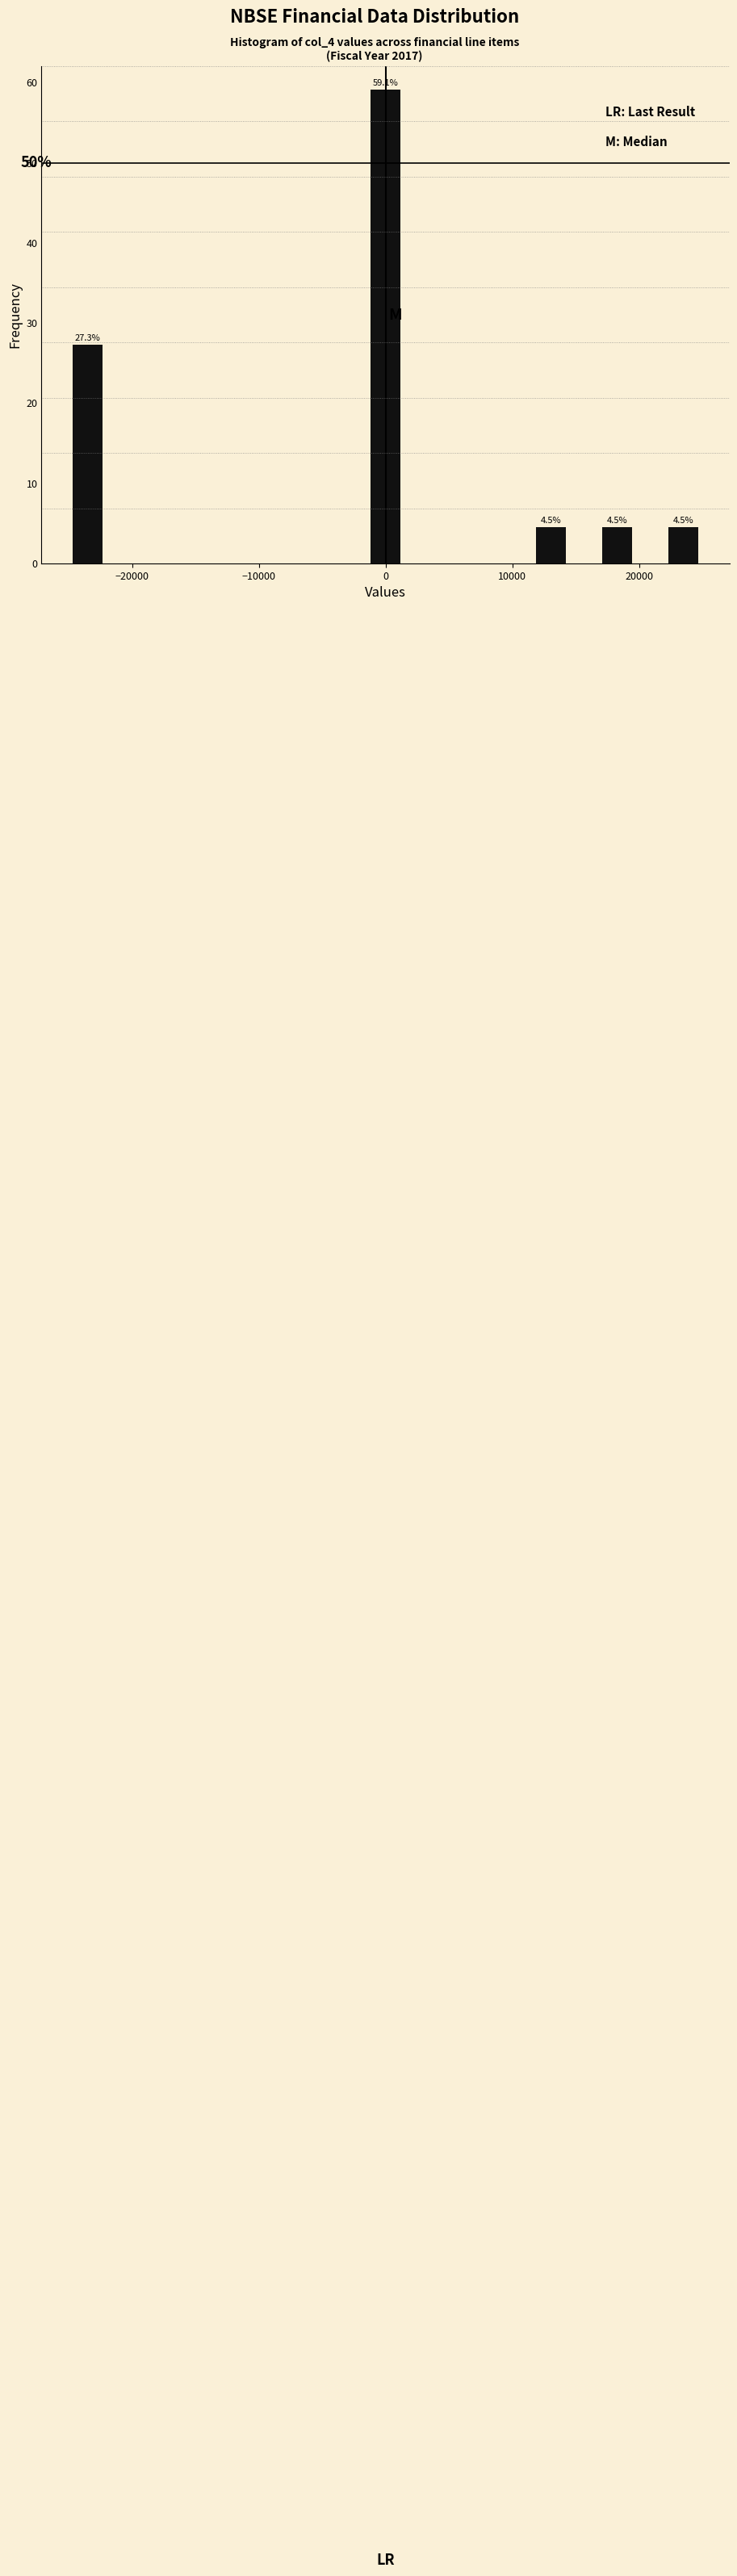

Read against the x-axis, roughly where is the centre of the tallest bar?

0